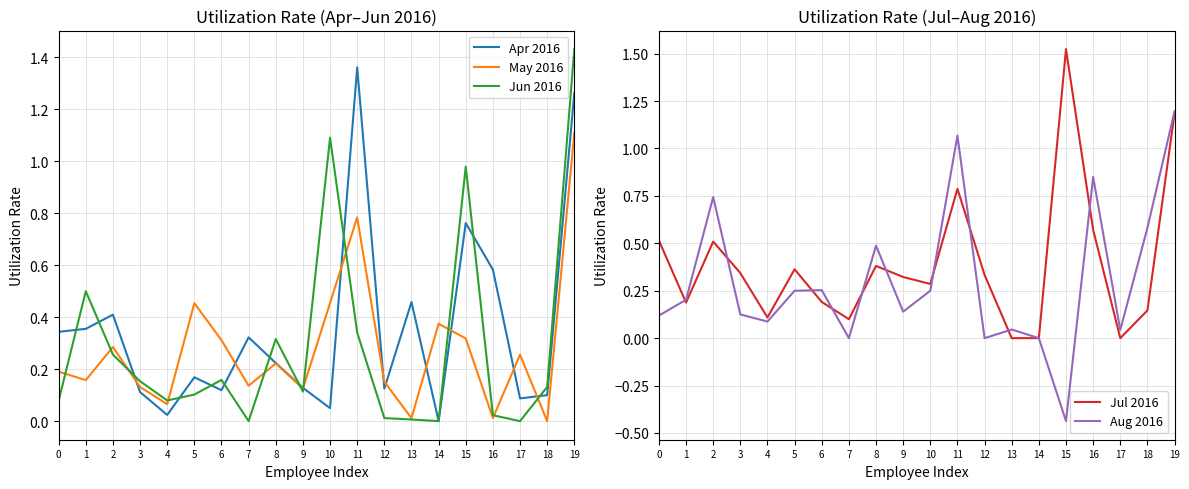

Reading left to right, list all the values displayed in this chart.

Apr 2016: 0=0.3	1=0.4	2=0.4	3=0.1	4=0.0	5=0.2	6=0.1	7=0.3	8=0.2	9=0.1	10=0.1	11=1.4	12=0.1	13=0.5	14=0.0	15=0.8	16=0.6	17=0.1	18=0.1	19=1.3
May 2016: 0=0.2	1=0.2	2=0.3	3=0.1	4=0.1	5=0.5	6=0.3	7=0.1	8=0.2	9=0.1	10=0.5	11=0.8	12=0.2	13=0.0	14=0.4	15=0.3	16=0.0	17=0.3	18=0.0	19=1.1
Jun 2016: 0=0.1	1=0.5	2=0.3	3=0.2	4=0.1	5=0.1	6=0.2	7=0.0	8=0.3	9=0.1	10=1.1	11=0.3	12=0.0	13=0.0	14=0.0	15=1.0	16=0.0	17=0.0	18=0.1	19=1.4
Jul 2016: 0=0.5	1=0.2	2=0.5	3=0.3	4=0.1	5=0.4	6=0.2	7=0.1	8=0.4	9=0.3	10=0.3	11=0.8	12=0.3	13=0.0	14=0.0	15=1.5	16=0.6	17=0.0	18=0.1	19=1.2
Aug 2016: 0=0.1	1=0.2	2=0.7	3=0.1	4=0.1	5=0.2	6=0.3	7=0.0	8=0.5	9=0.1	10=0.2	11=1.1	12=0.0	13=0.0	14=0.0	15=-0.4	16=0.8	17=0.0	18=0.6	19=1.2